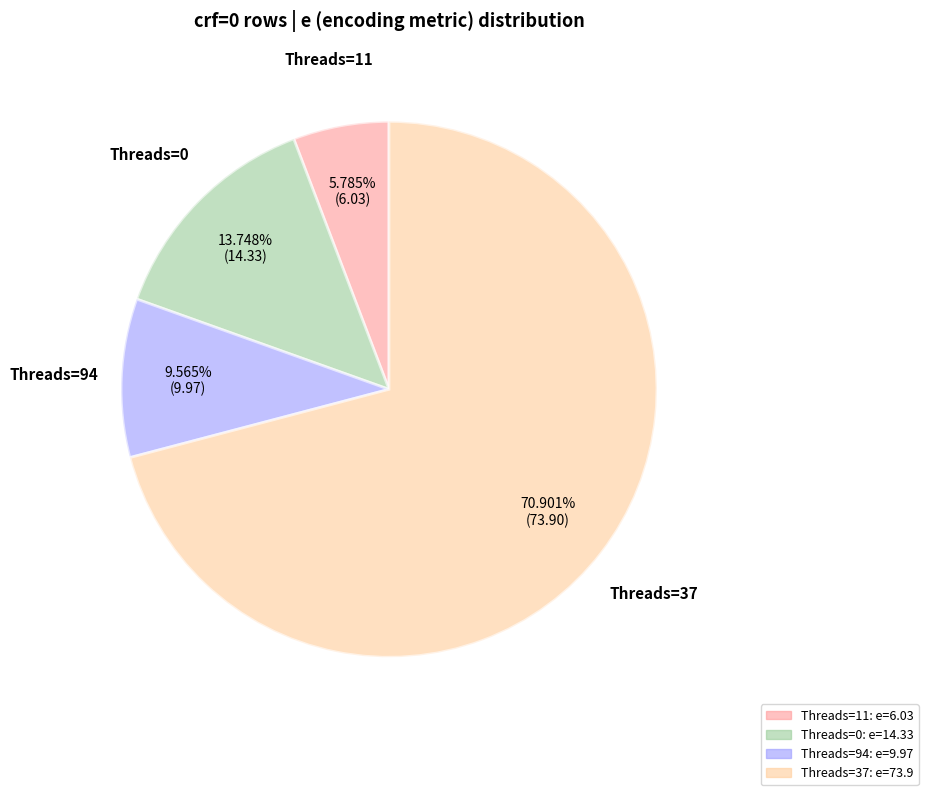

How many slices are in this pie chart?

4